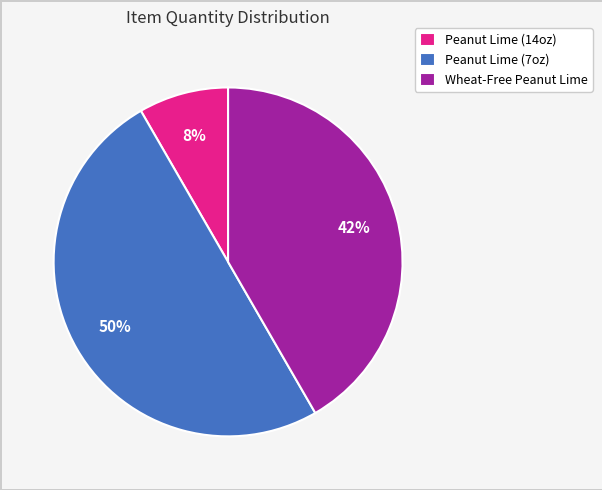

To the nearest percent, what is the difference between the largest and smallest slice percentages?

42%